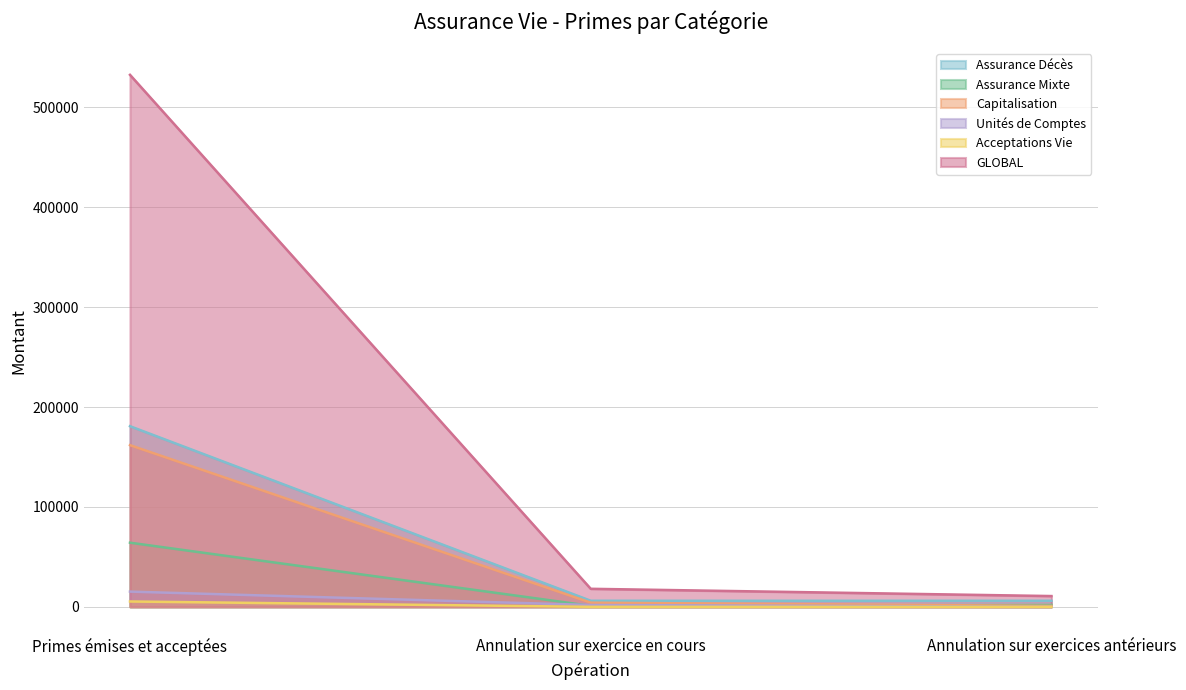

Between Annulation sur exercice en cours and Primes émises et acceptées, which is larger?

Primes émises et acceptées